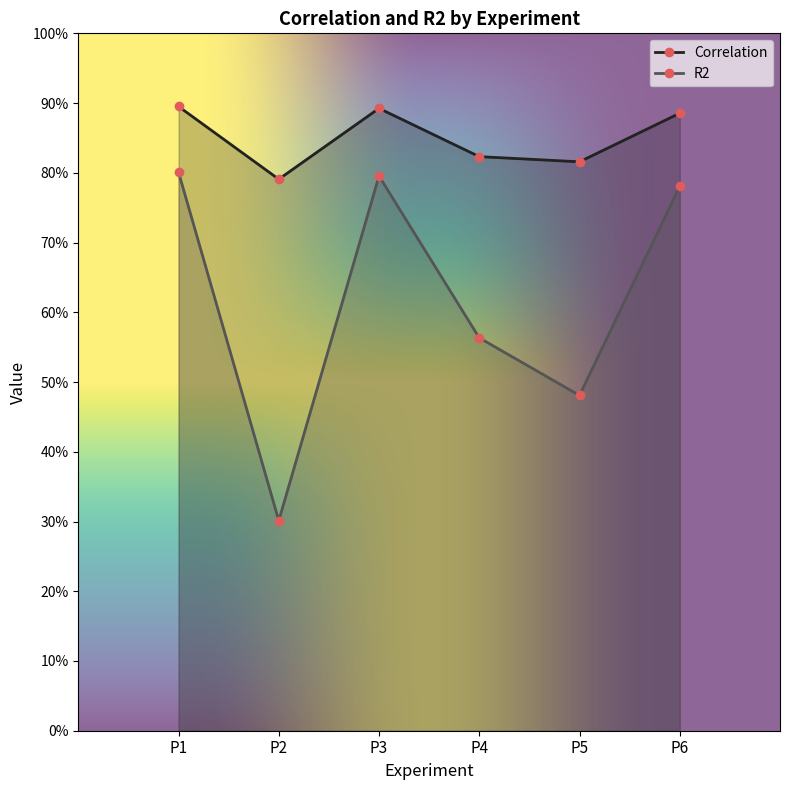

What are all the series names shown in the legend?

Correlation, R2